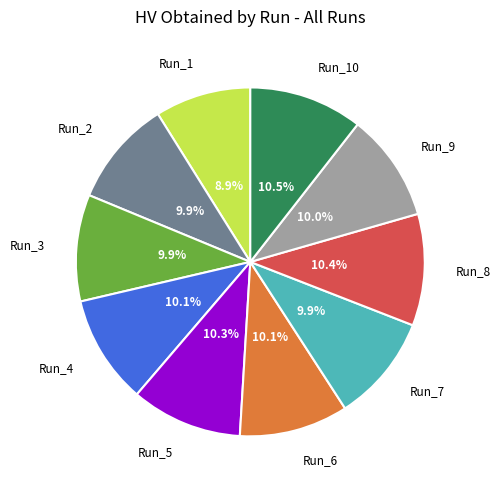

How many slices are in this pie chart?

10